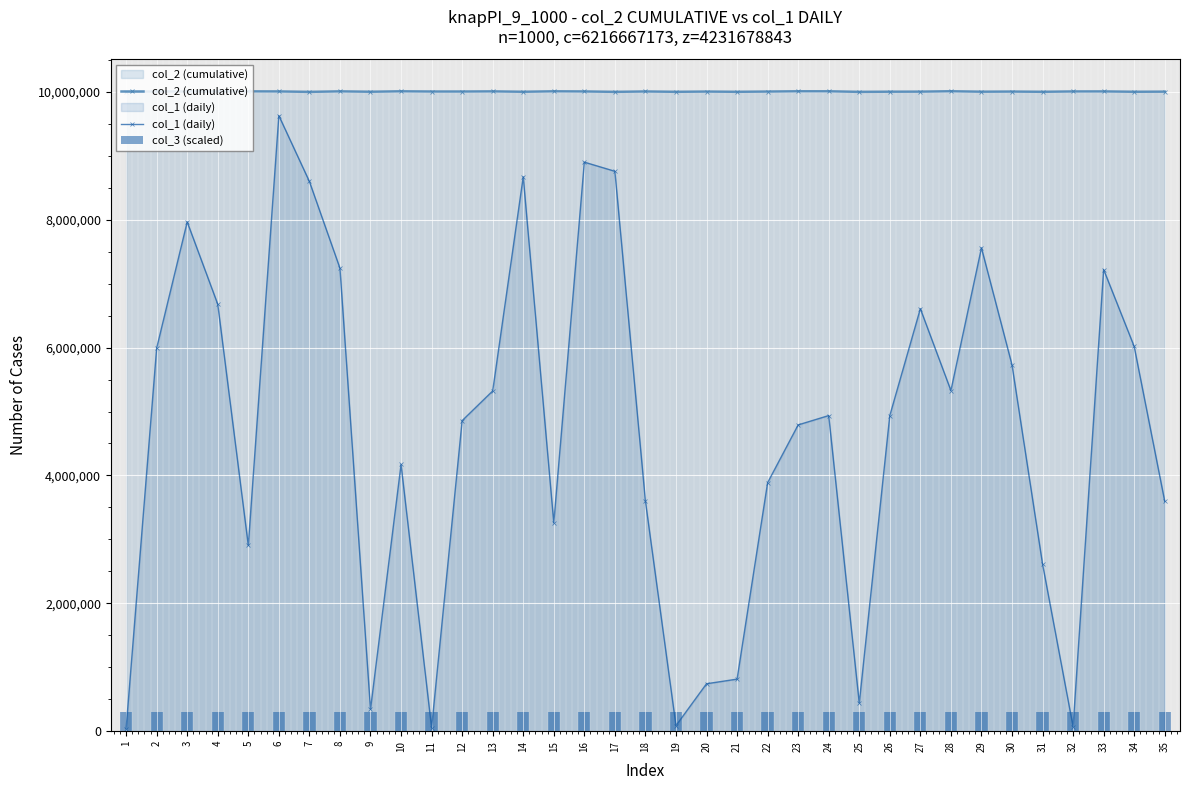

What is the maximum value shown in the chart?

10009760